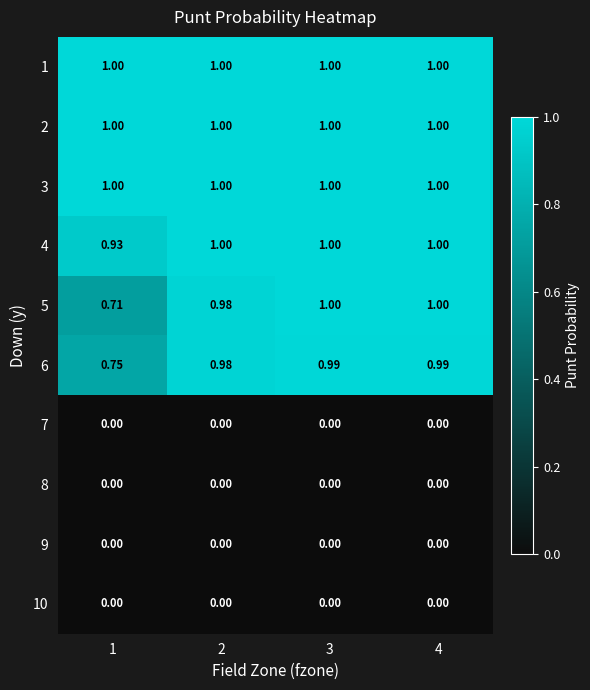

Is the value of 6 at 1 greater than the value of 9 at 2?

Yes